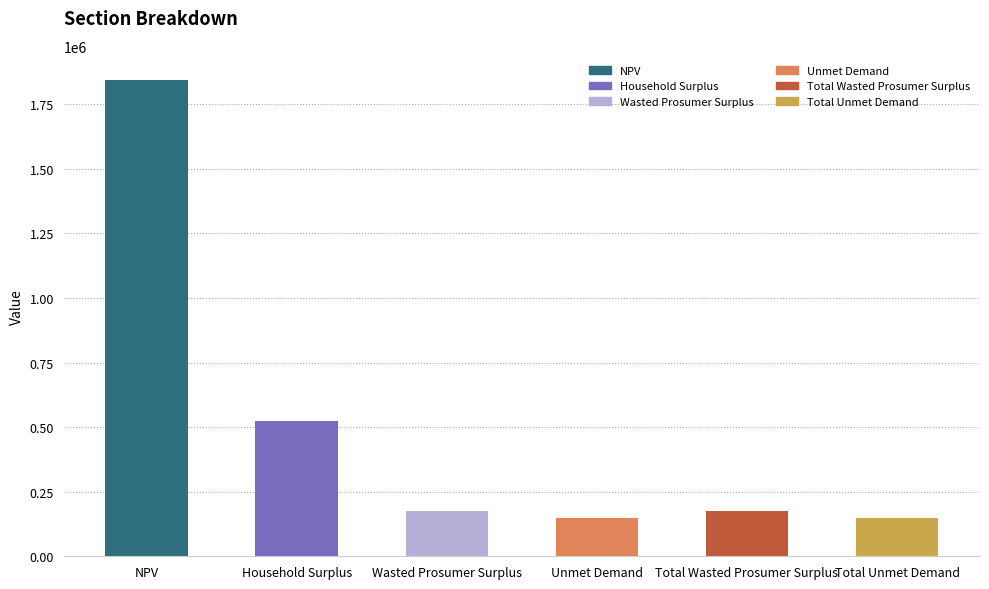

Reading right to left, transcribe all the data shown in this chart.

148592.9	173398.7	148592.9	173398.7	525469.6	1844891.9